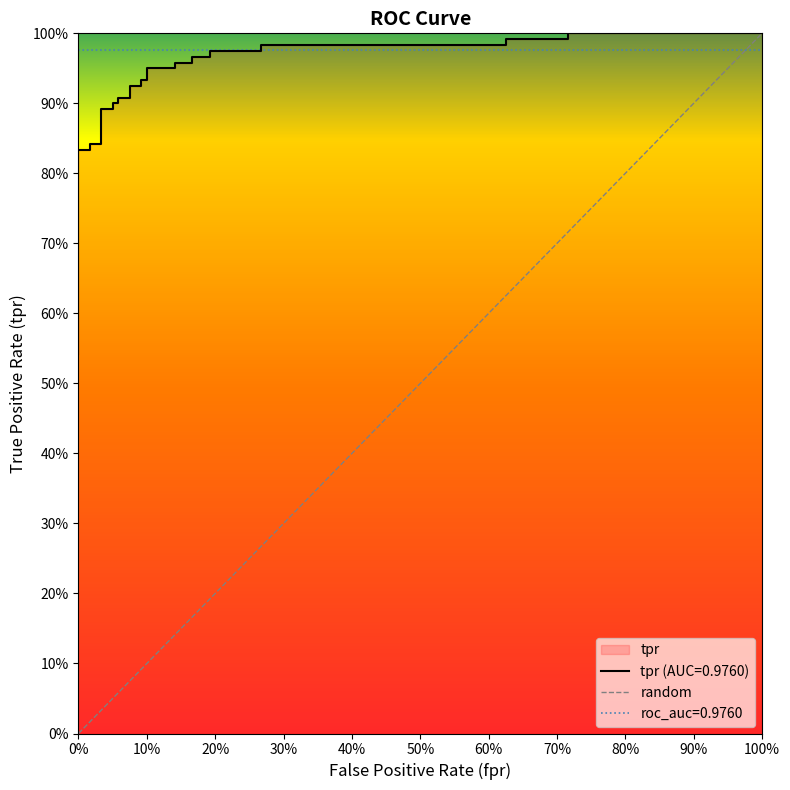

What is the sum of all values?

27.9